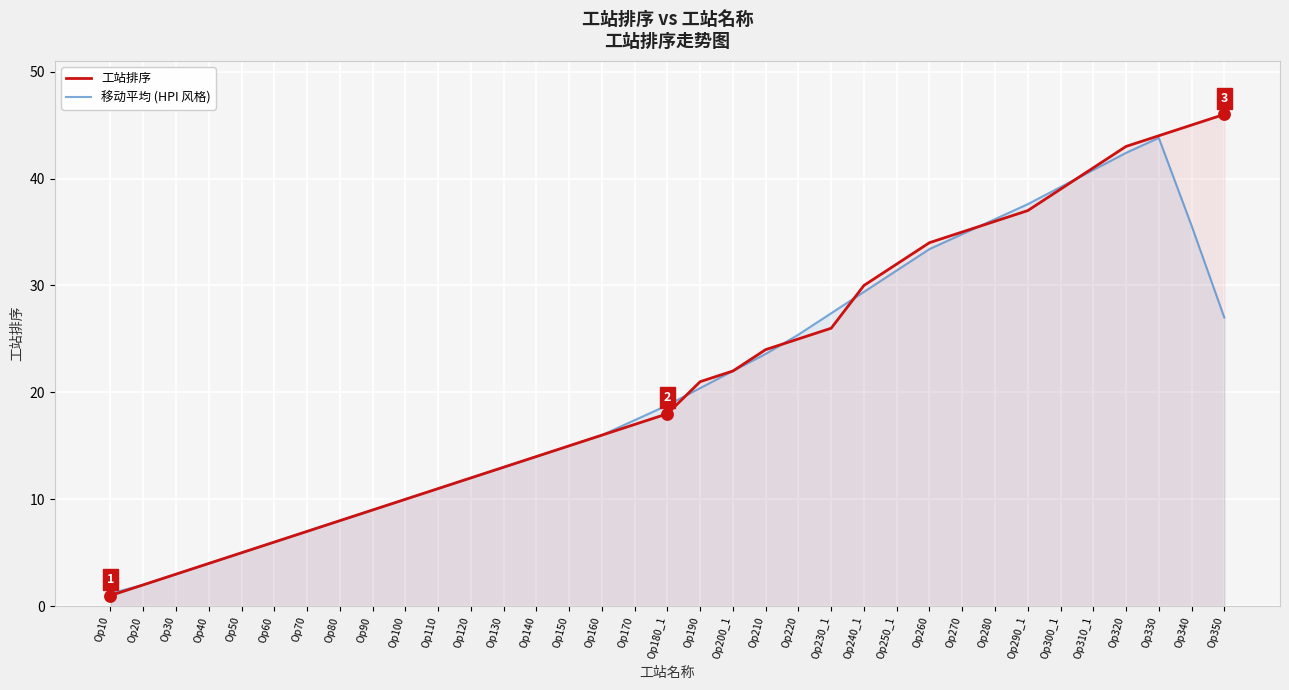

Which series reaches the maximum Y coordinate?

工站排序